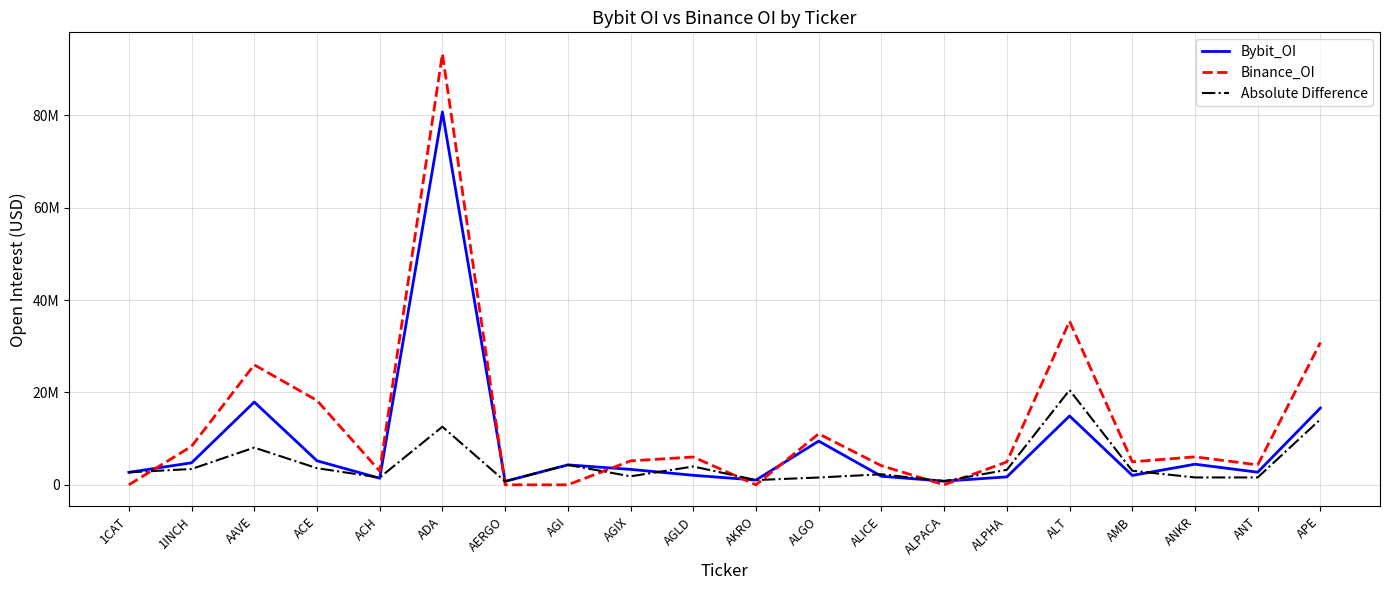

What is the approximate value of Binance_OI at AAVE, to the nearest 10?

25977380